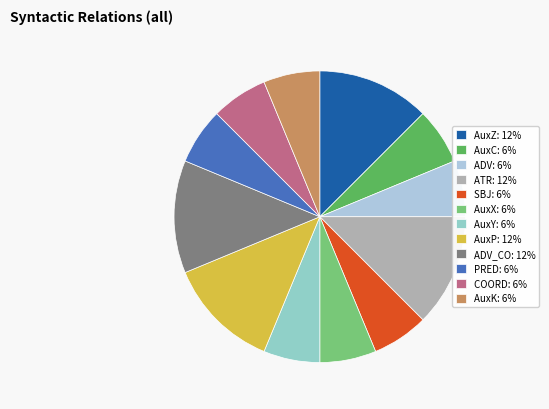

Count the number of slices in the pie.

12